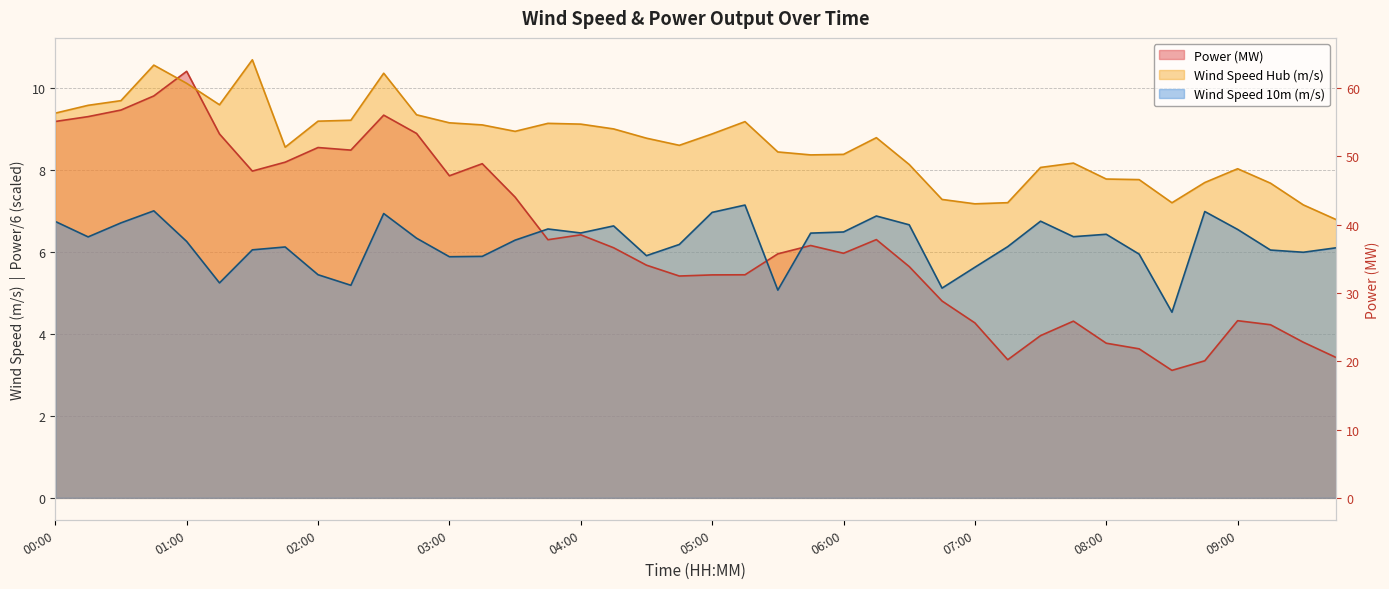

What are all the series names shown in the legend?

Wind Speed 10m (m/s), Wind Speed Hub (m/s), Power (MW)